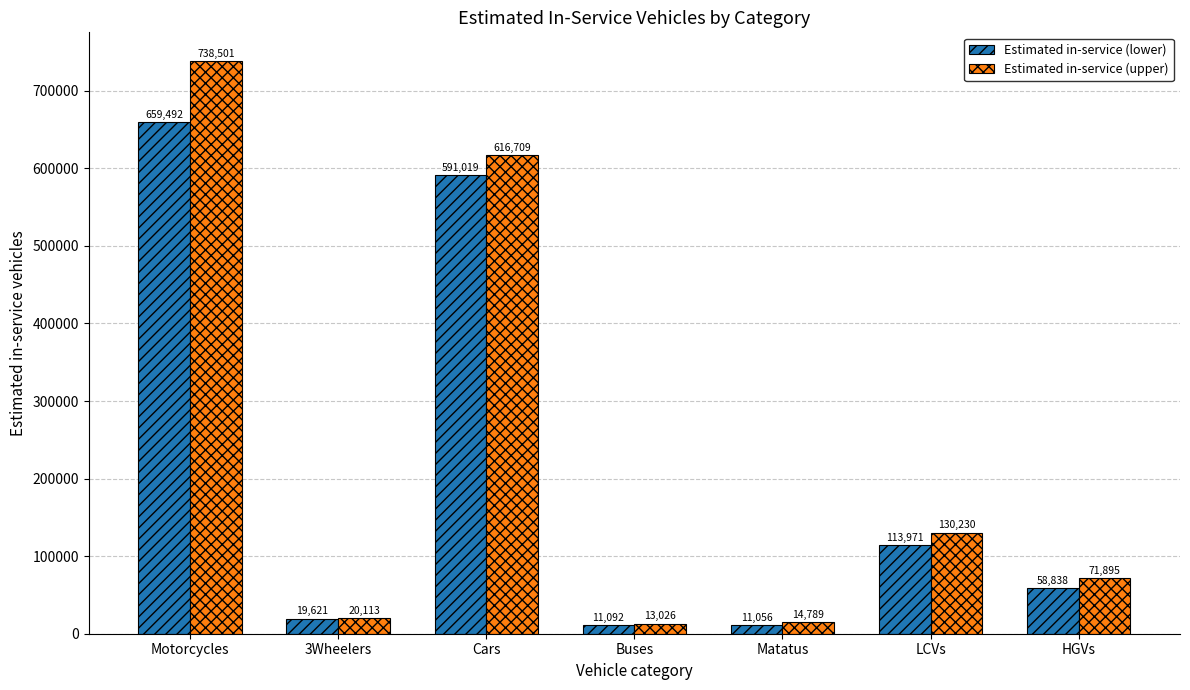

Reading left to right, transcribe all the data shown in this chart.

Estimated in-service (lower): Motorcycles=659492	3Wheelers=19621	Cars=591019	Buses=11092	Matatus=11056	LCVs=113971	HGVs=58838
Estimated in-service (upper): Motorcycles=738501	3Wheelers=20113	Cars=616709	Buses=13026	Matatus=14789	LCVs=130230	HGVs=71895